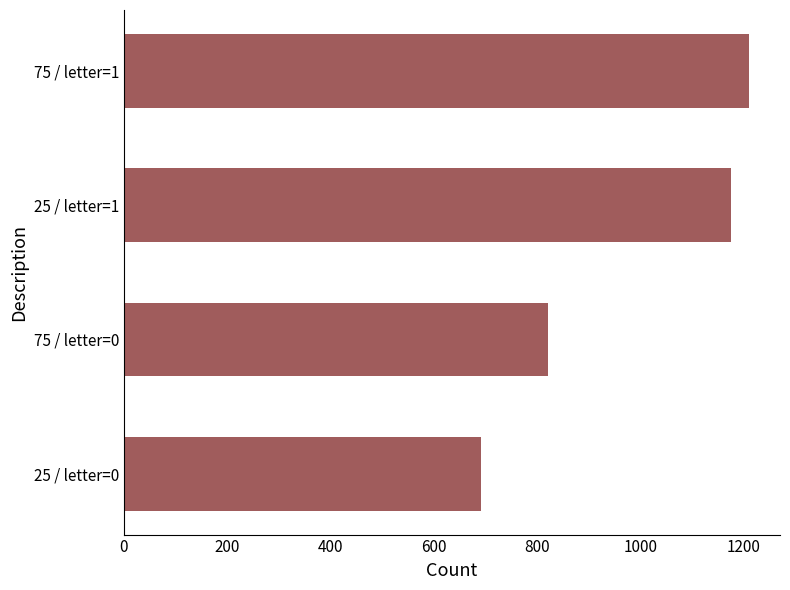

What is the ratio of the value at 75 / letter=0 to the value at 75 / letter=1?

0.7